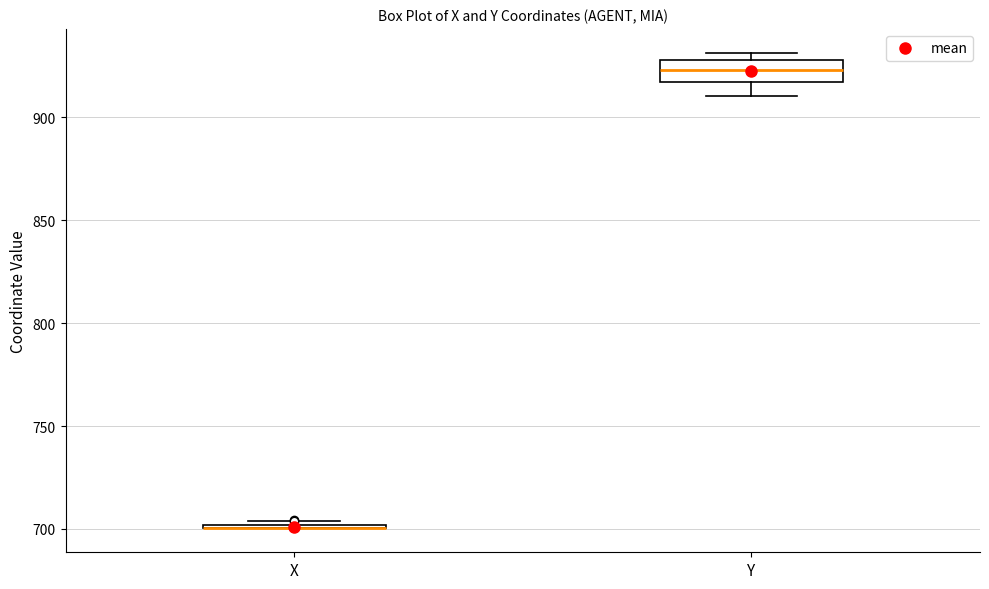

Reading left to right, read every box against the y-axis: the position of its median line, the range the box covers, and the ends of its whiskers. The values are not printed on the chart, so give them approximately, as read against the axis.

X: box collapsed to a line at 700, whiskers 700 to 705
Y: median 925, box 915 to 930, whiskers 910 to 930 (just above the box's upper edge)